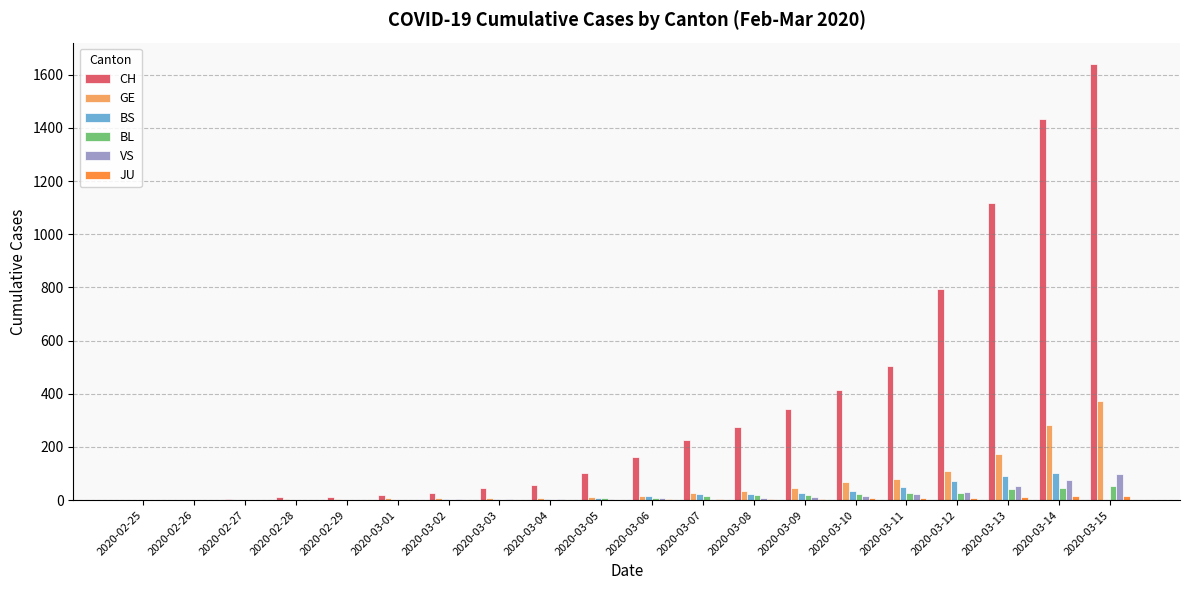

How many groups of bars are there?

20